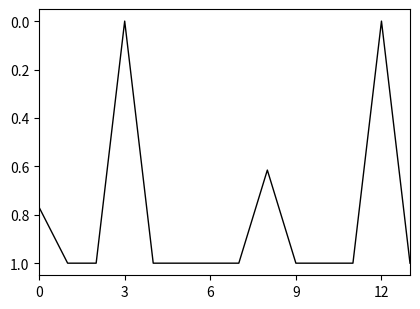

What is the maximum value shown in the chart?

1.0